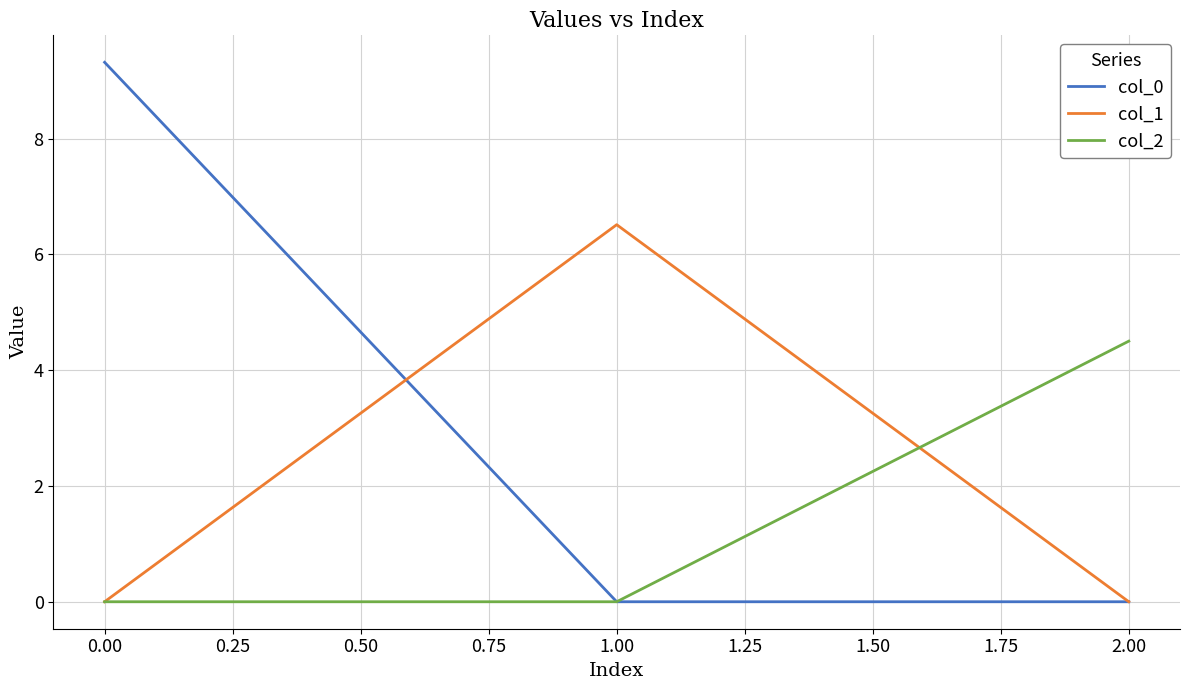

Rank the series by their average value, from lowest to highest.

col_2, col_1, col_0